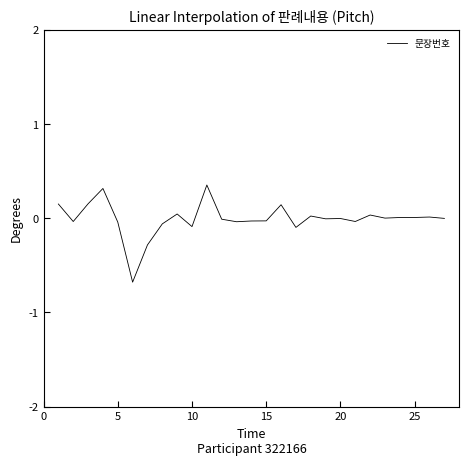

What is the minimum value shown in the chart?

-0.7